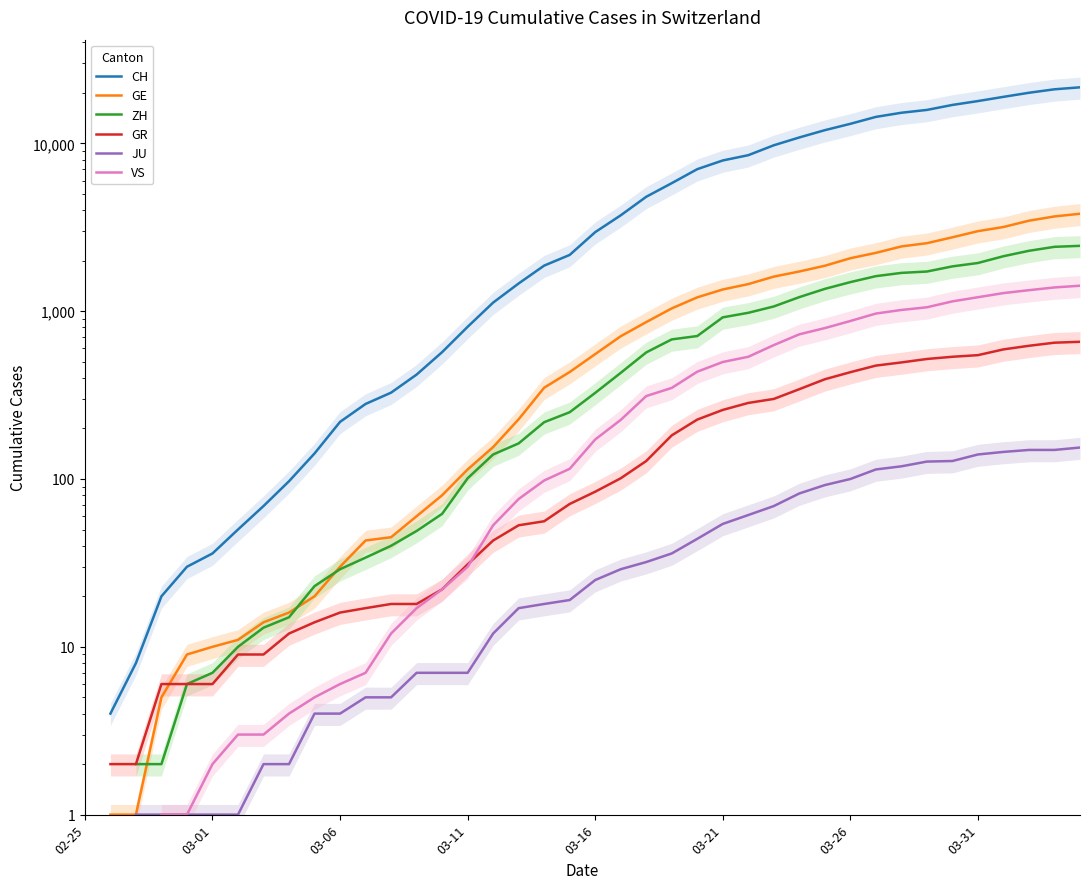

True or false: JU and VS intersect in this chart.

False